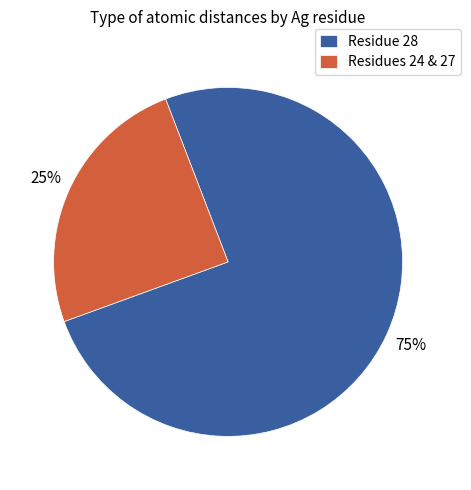

The Residues 24 & 27 slice represents 25% of the pie. True or false?

True